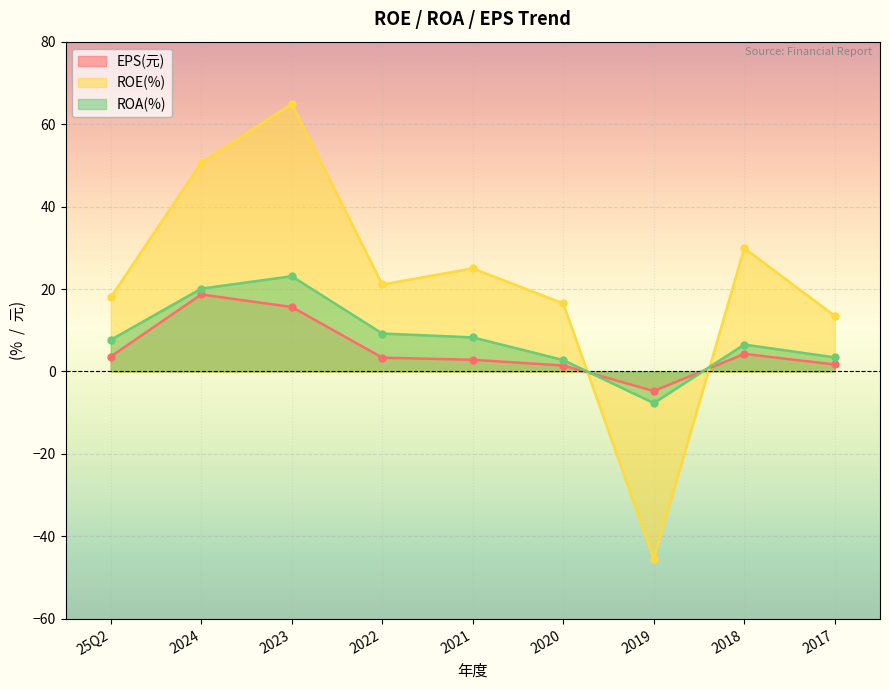

What is the total value across all series at 2018?

40.7